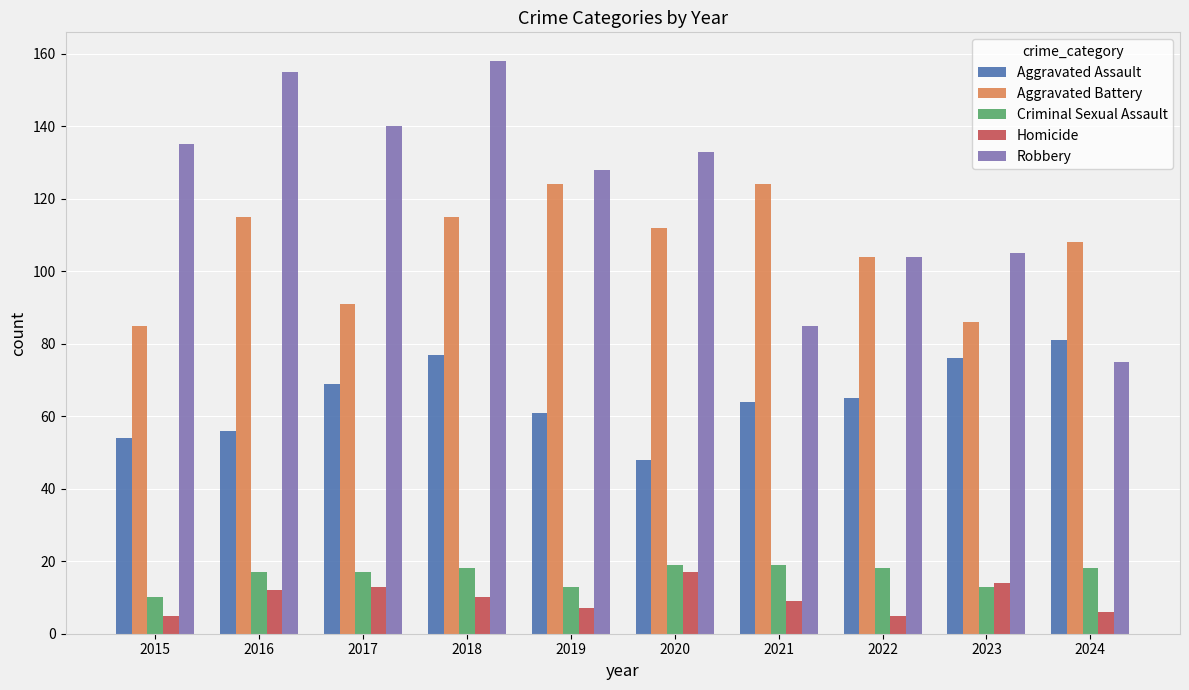

The Homicide series shows 5 at 2015. True or false?

True